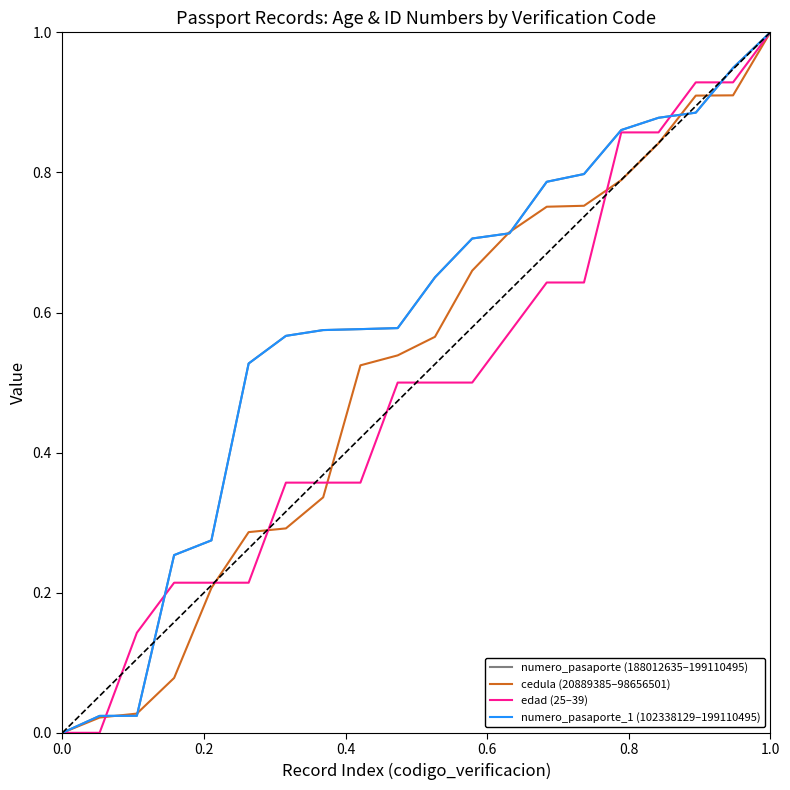

Is this an area chart (filled region under the line)?

No